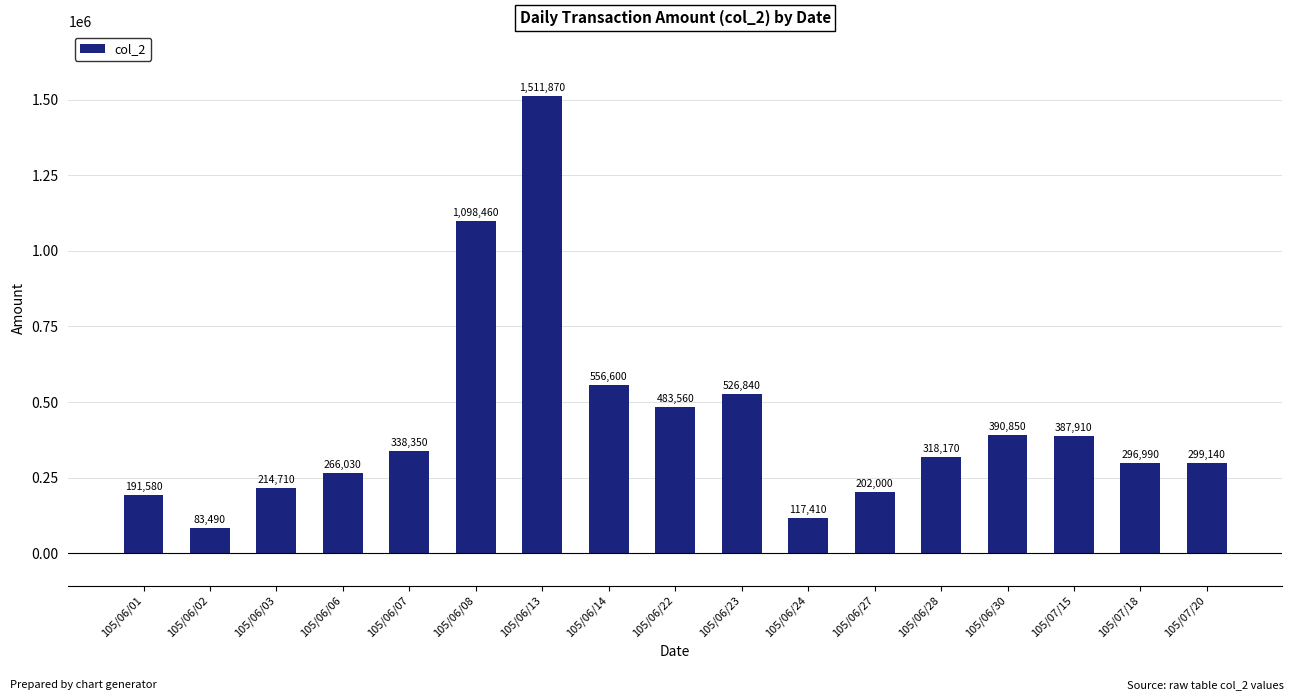

What is the greatest value displayed?

1511870